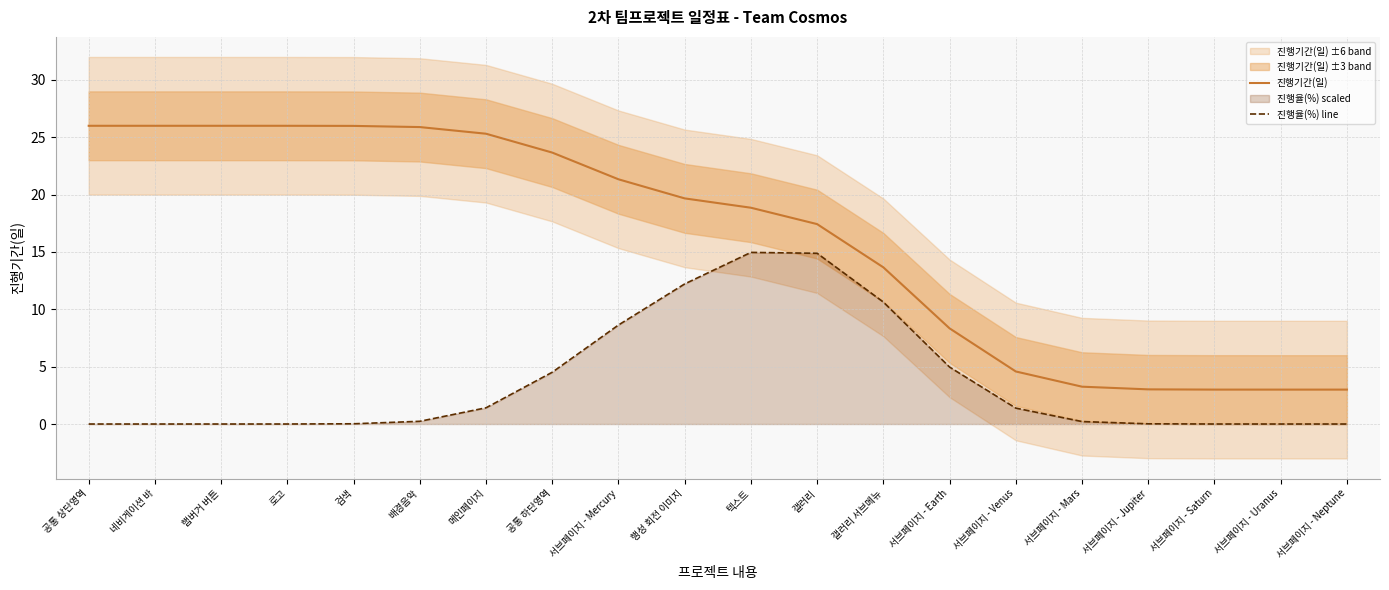

What position from the left is 공통 하단영역?

8